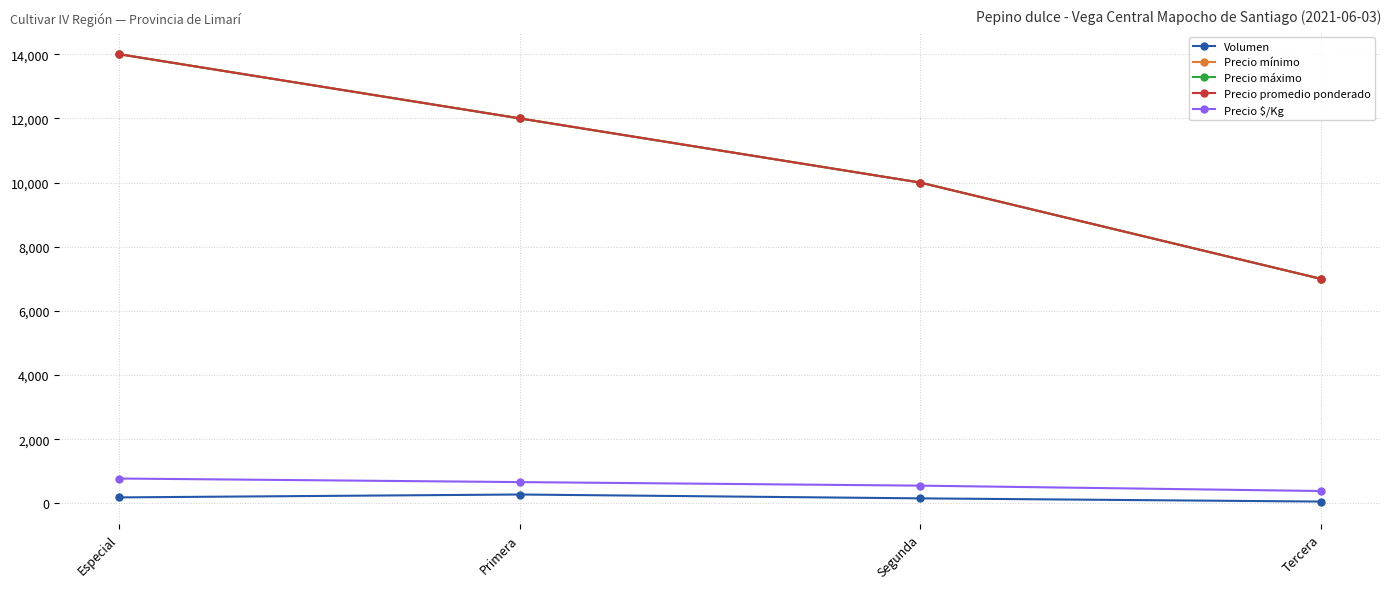

Does the chart have visible grid lines?

Yes